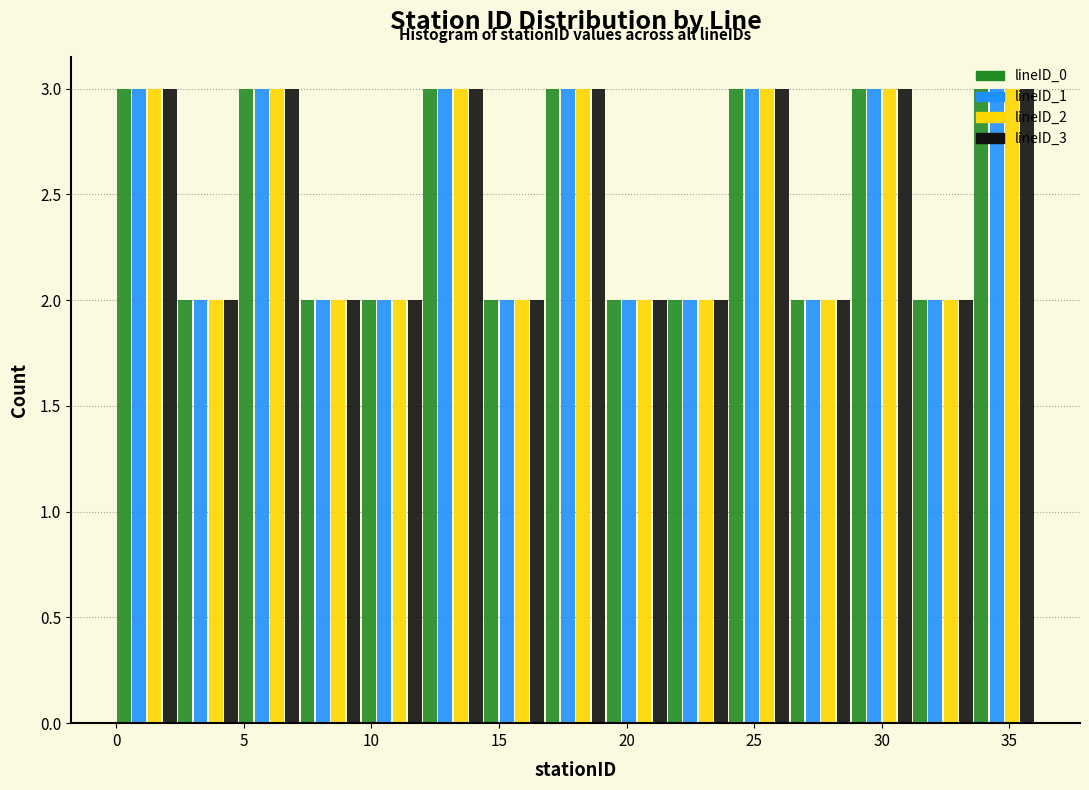

Reading left to right, transcribe this chart: for each range on the x-axis, give the height of each series' bar. Neither the bar edges nor the heights are printed on the chart, so give them approximately, as read against the axes.

0.0 to 2.4: lineID_0=3	lineID_1=3	lineID_2=3	lineID_3=3
2.4 to 4.8: lineID_0=2	lineID_1=2	lineID_2=2	lineID_3=2
4.8 to 7.2: lineID_0=3	lineID_1=3	lineID_2=3	lineID_3=3
7.2 to 9.6: lineID_0=2	lineID_1=2	lineID_2=2	lineID_3=2
9.6 to 12.0: lineID_0=2	lineID_1=2	lineID_2=2	lineID_3=2
12.0 to 14.4: lineID_0=3	lineID_1=3	lineID_2=3	lineID_3=3
14.4 to 16.8: lineID_0=2	lineID_1=2	lineID_2=2	lineID_3=2
16.8 to 19.2: lineID_0=3	lineID_1=3	lineID_2=3	lineID_3=3
19.2 to 21.6: lineID_0=2	lineID_1=2	lineID_2=2	lineID_3=2
21.6 to 24.0: lineID_0=2	lineID_1=2	lineID_2=2	lineID_3=2
24.0 to 26.4: lineID_0=3	lineID_1=3	lineID_2=3	lineID_3=3
26.4 to 28.8: lineID_0=2	lineID_1=2	lineID_2=2	lineID_3=2
28.8 to 31.2: lineID_0=3	lineID_1=3	lineID_2=3	lineID_3=3
31.2 to 33.6: lineID_0=2	lineID_1=2	lineID_2=2	lineID_3=2
33.6 to 36.0: lineID_0=3	lineID_1=3	lineID_2=3	lineID_3=3